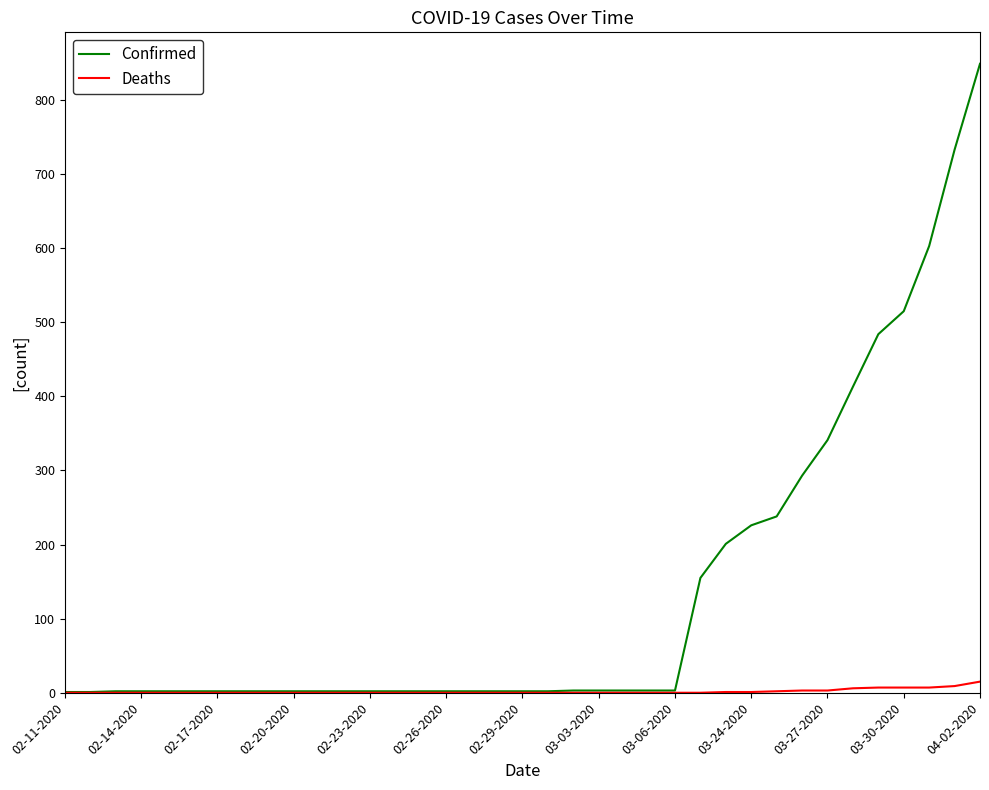

What is the greatest value displayed?

849